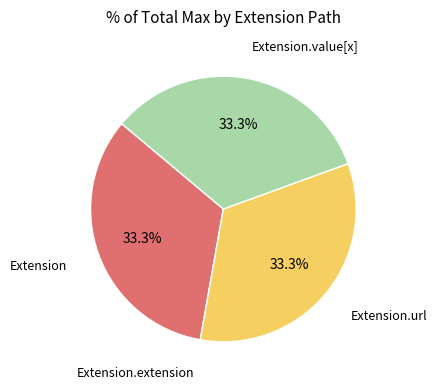

To the nearest percent, what is the difference between the largest and smallest slice percentages?

33%